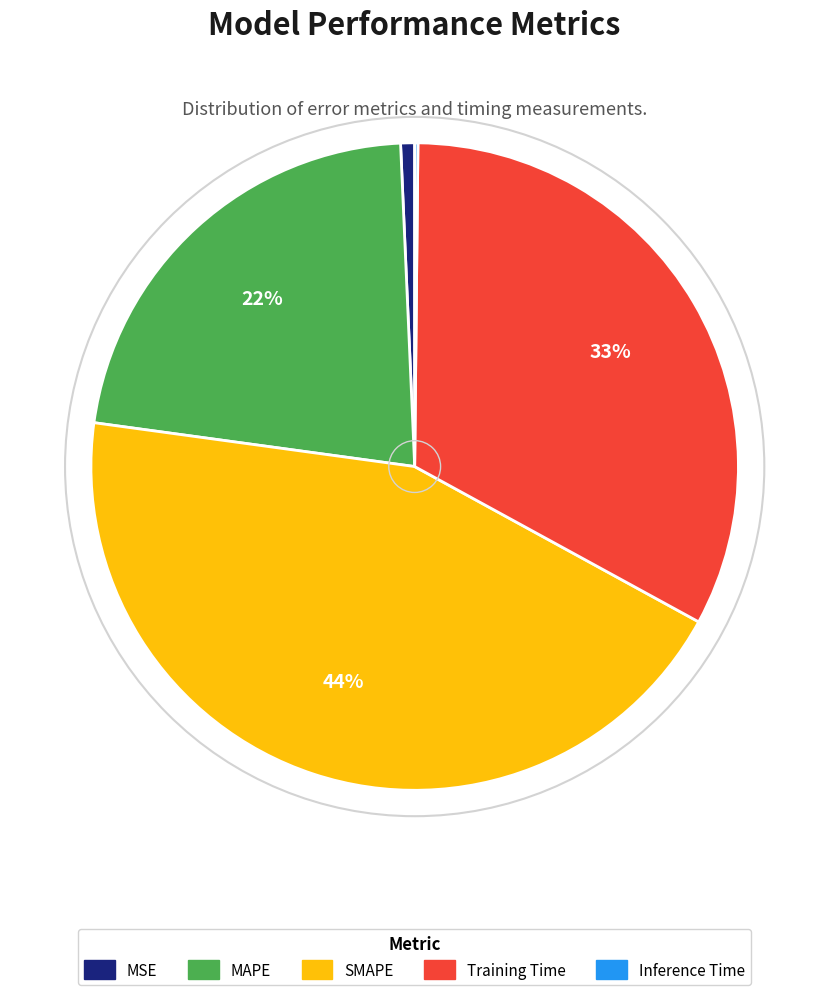

Which has a higher value, MAPE or Training Time?

Training Time